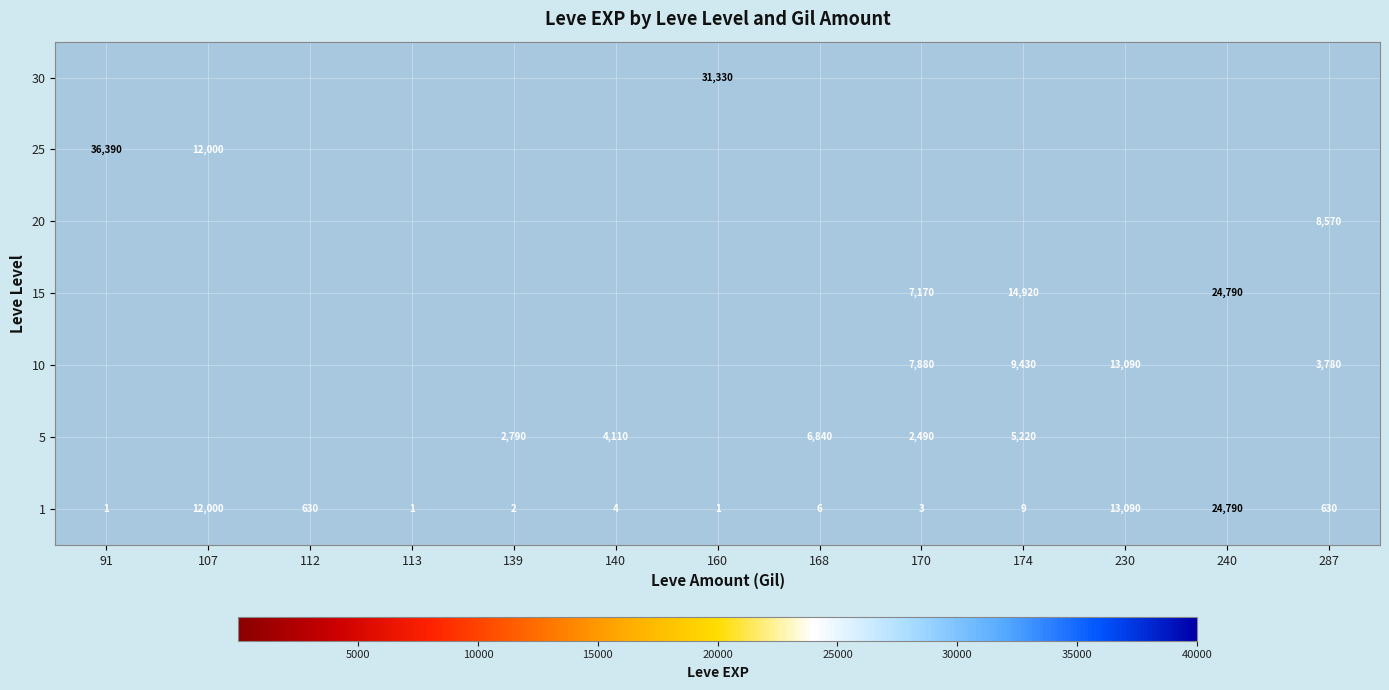

The 15 series shows 14920 at 174. True or false?

True